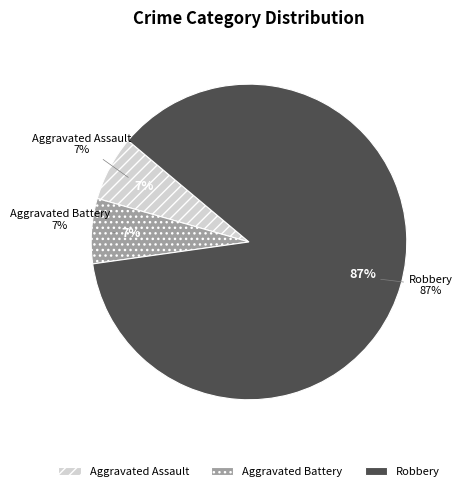

Which slice is the smallest?

Aggravated Assault (2017)